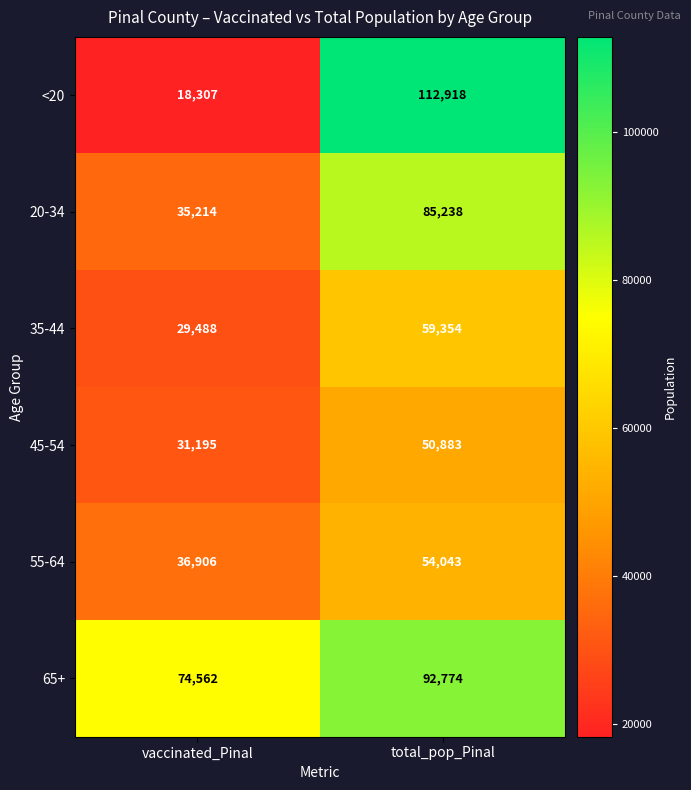

What is the approximate value of 45-54 at vaccinated_Pinal, to the nearest 10?

31200